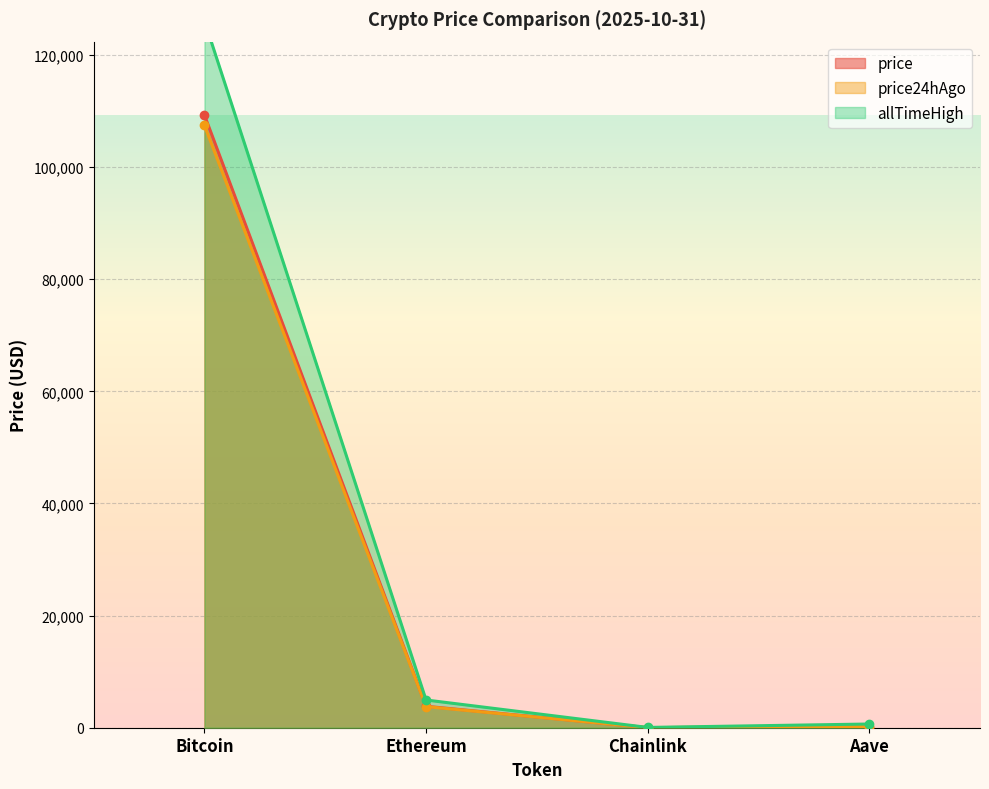

What is the difference between the second highest and second lowest values in the allTimeHigh series?

4284.4